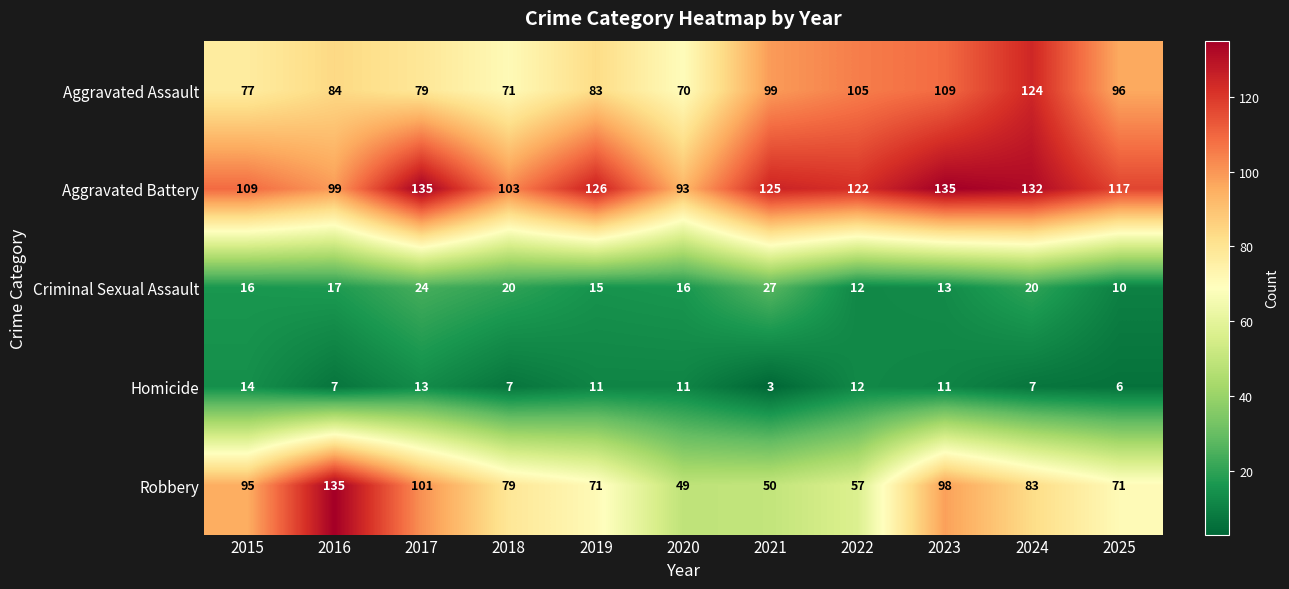

True or false: Robbery has a value of 118 at 2025.

False